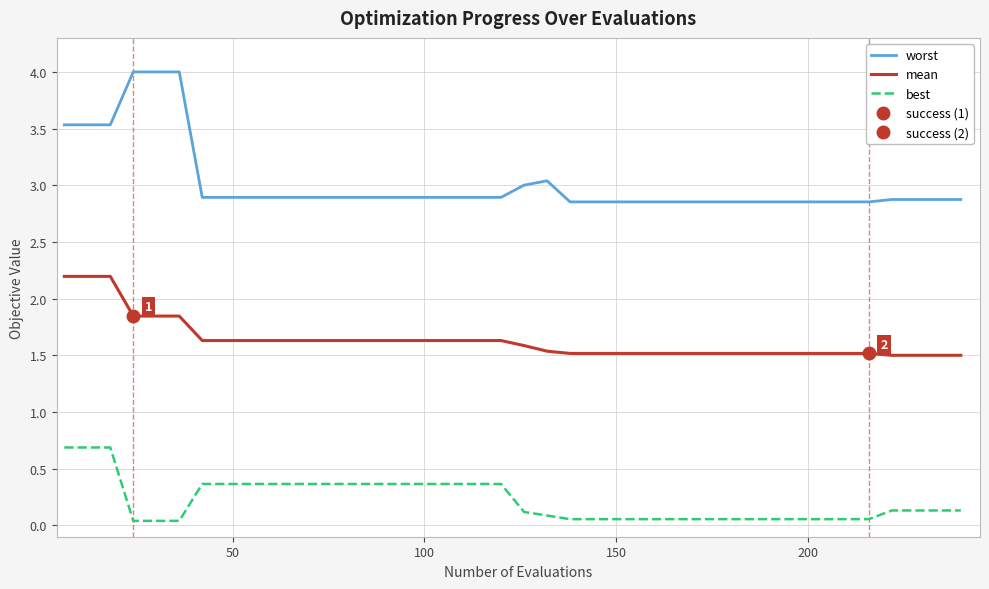

True or false: worst and mean cross at least once.

False